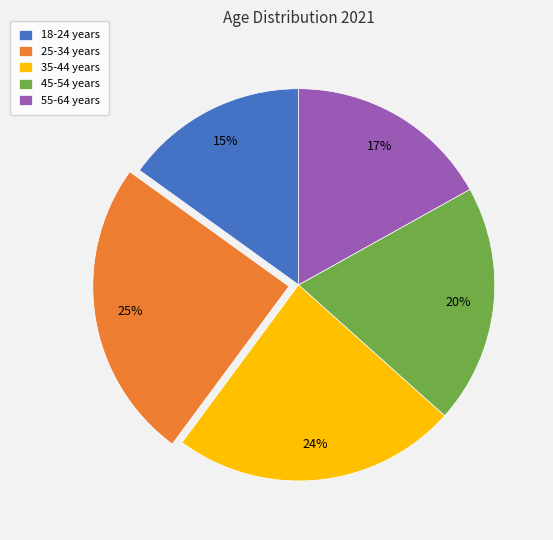

To the nearest percent, what is the combined percentage of 55-64 years and 18-24 years?

32%